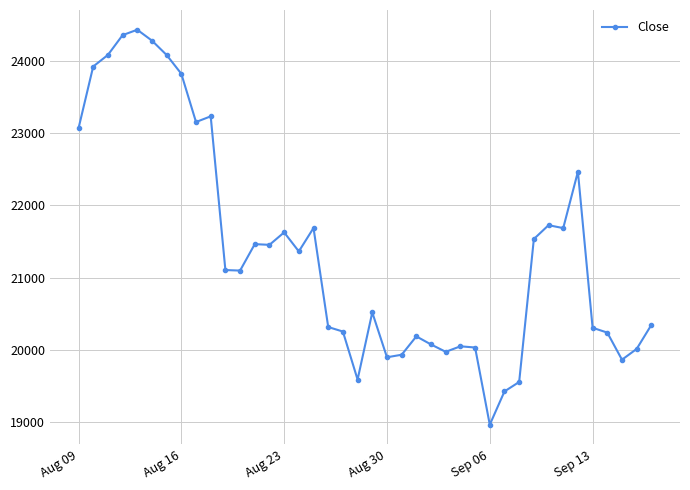

True or false: the data has more than 2 interior local peaks.

True